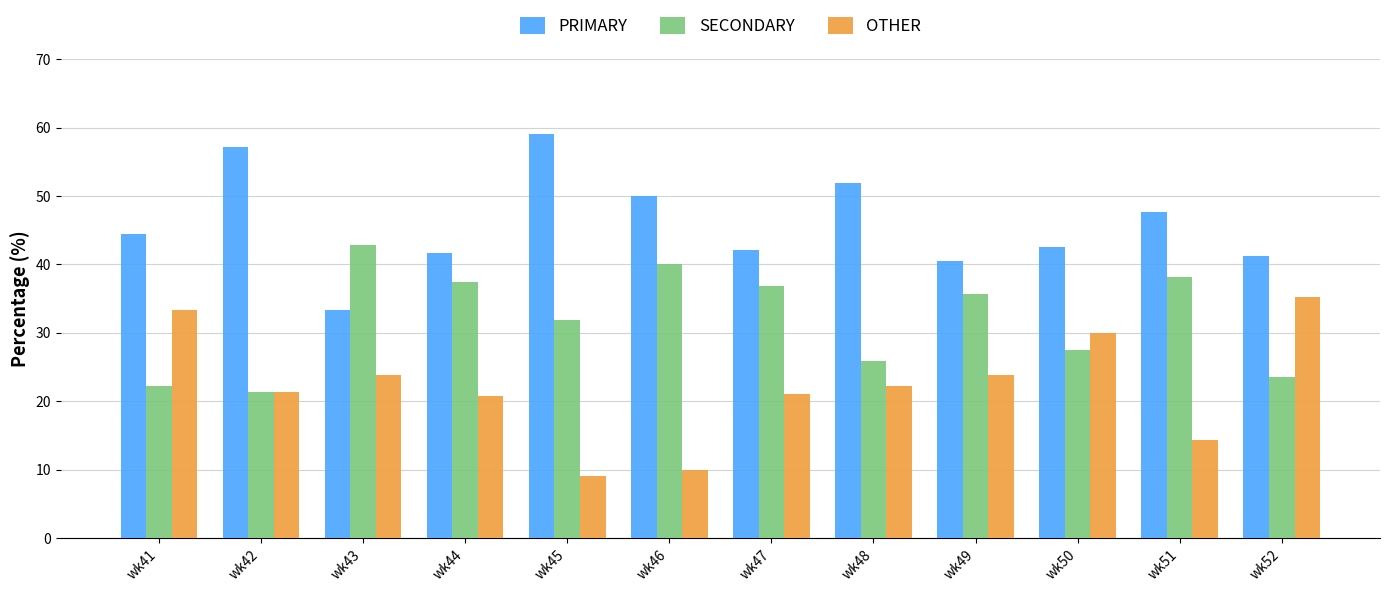

Where does the PRIMARY series first go above 44?

wk41